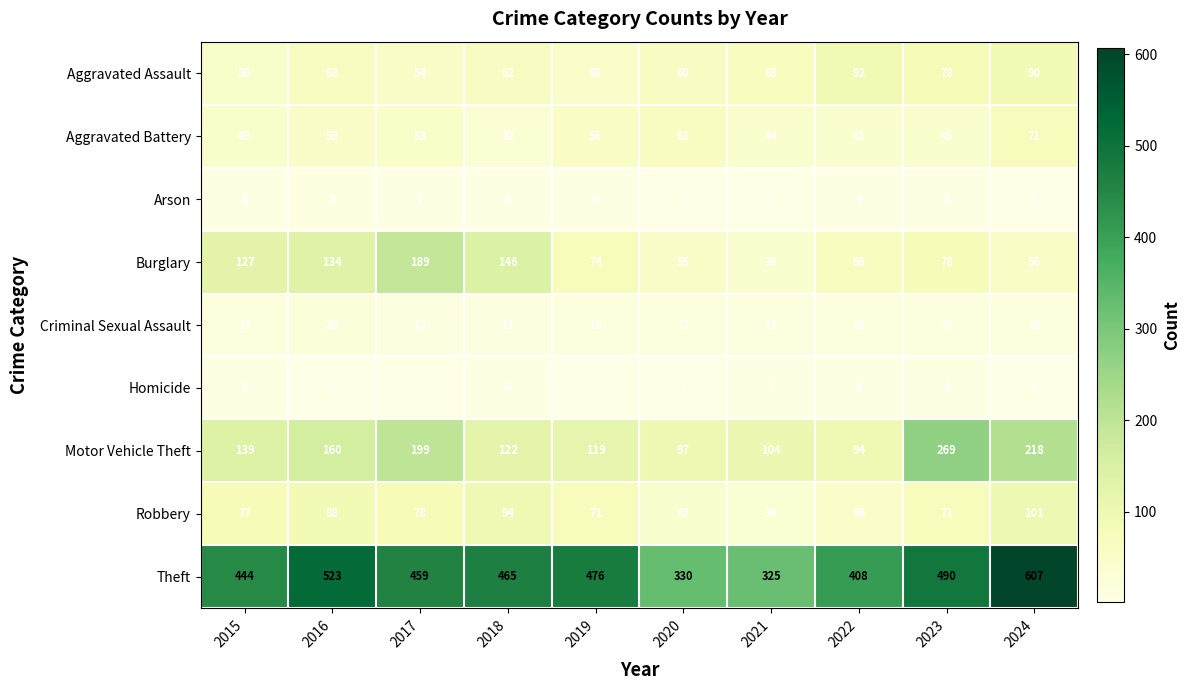

What is the approximate value of Motor Vehicle Theft at 2021?

104